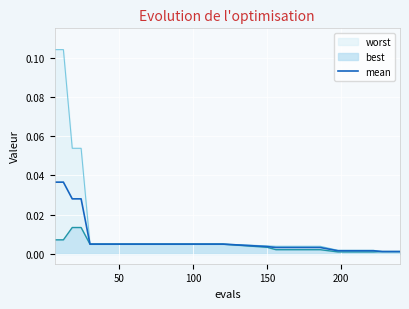

True or false: the data has more than 1 interior local peaks.

False